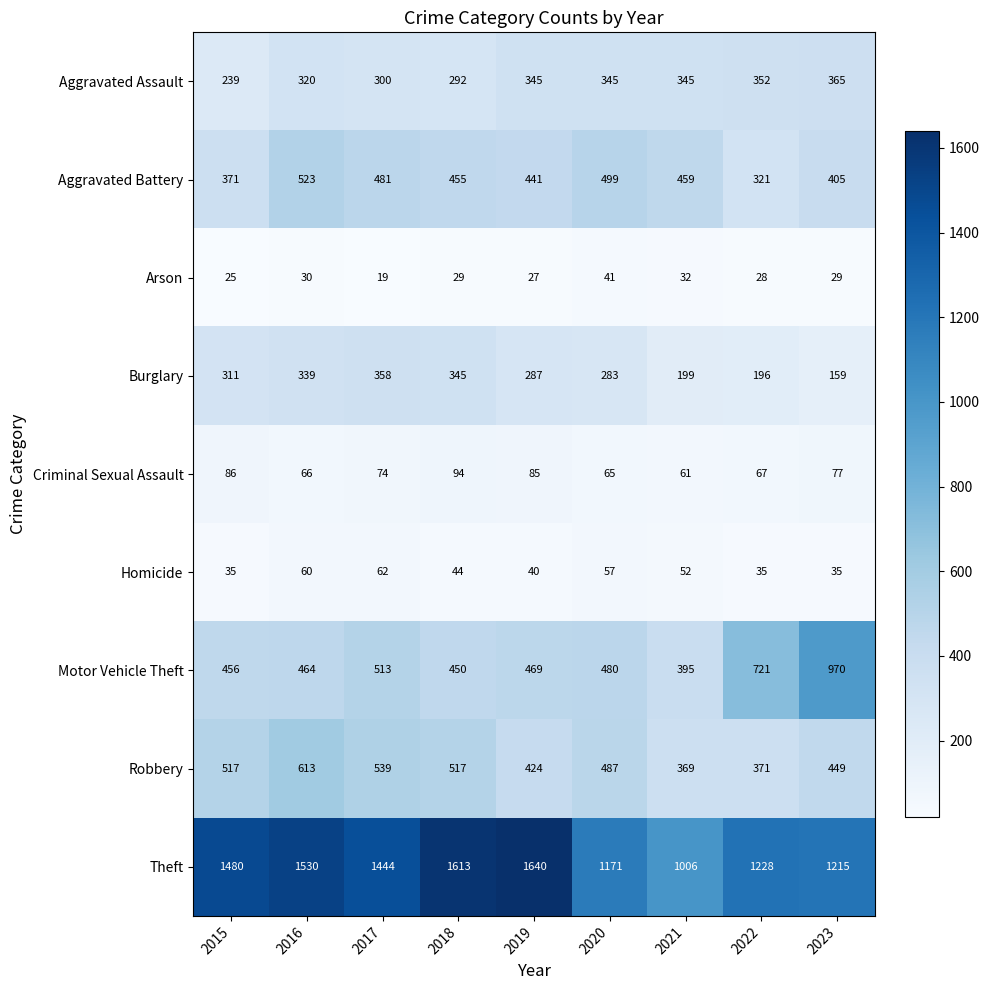

Is the value of Burglary at 2017 greater than the value of Robbery at 2022?

No